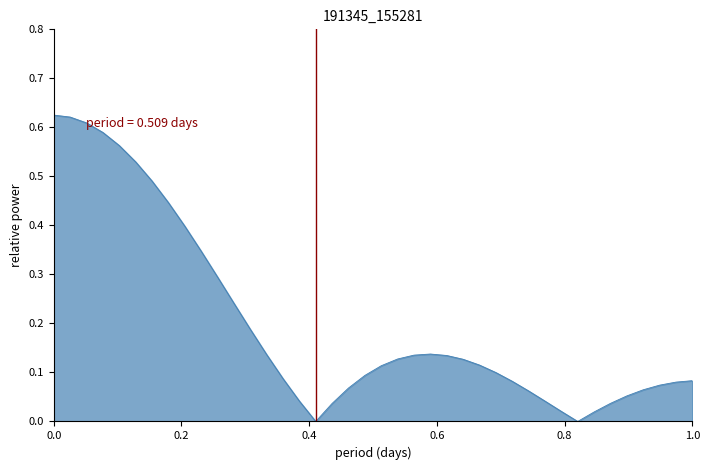

Is this an area chart (filled region under the line)?

Yes